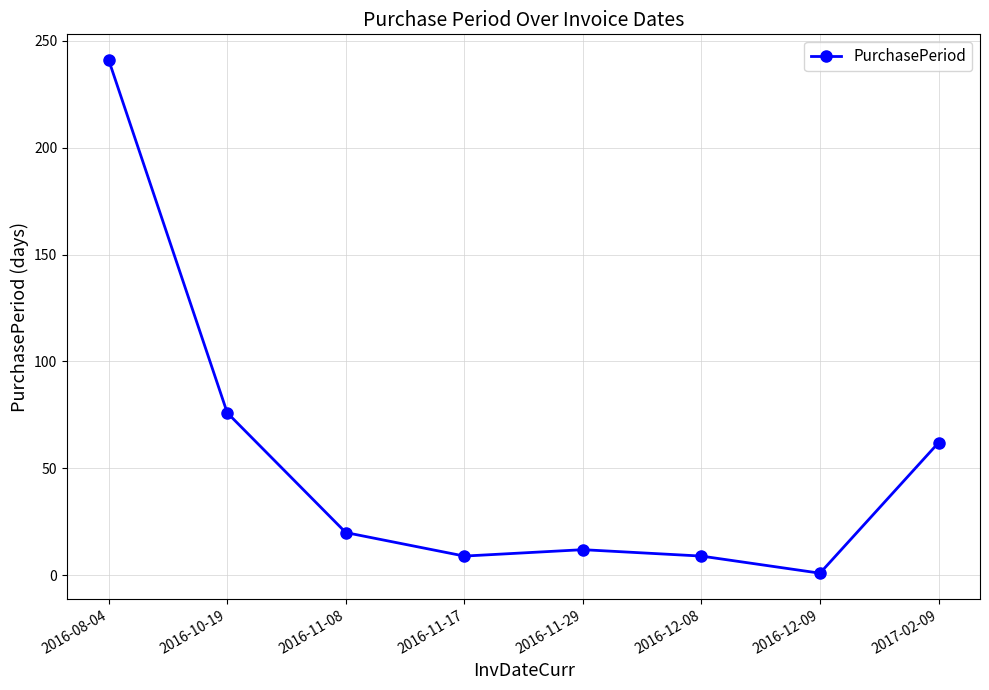

At which category does the data reach its first local peak?

2016-11-29